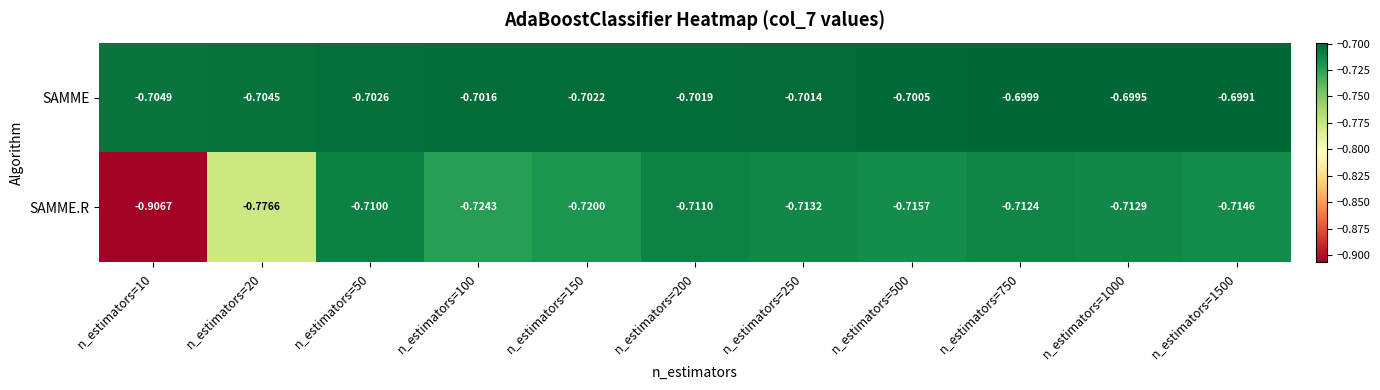

List the series in order of their overall mean, lowest first.

SAMME.R, SAMME